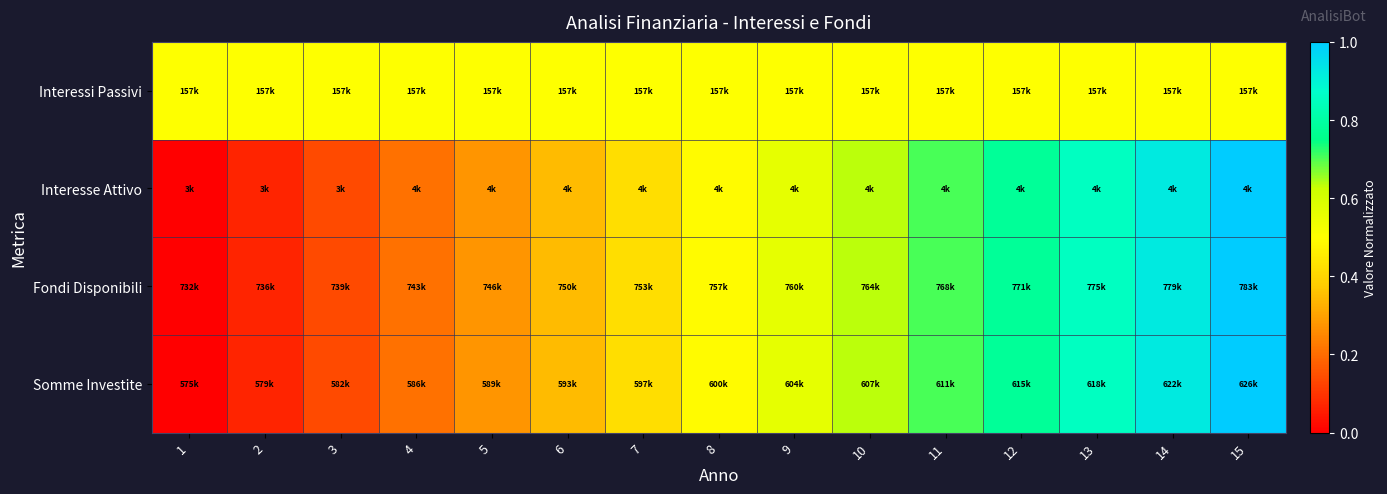

How many categories are shown in the chart?

15